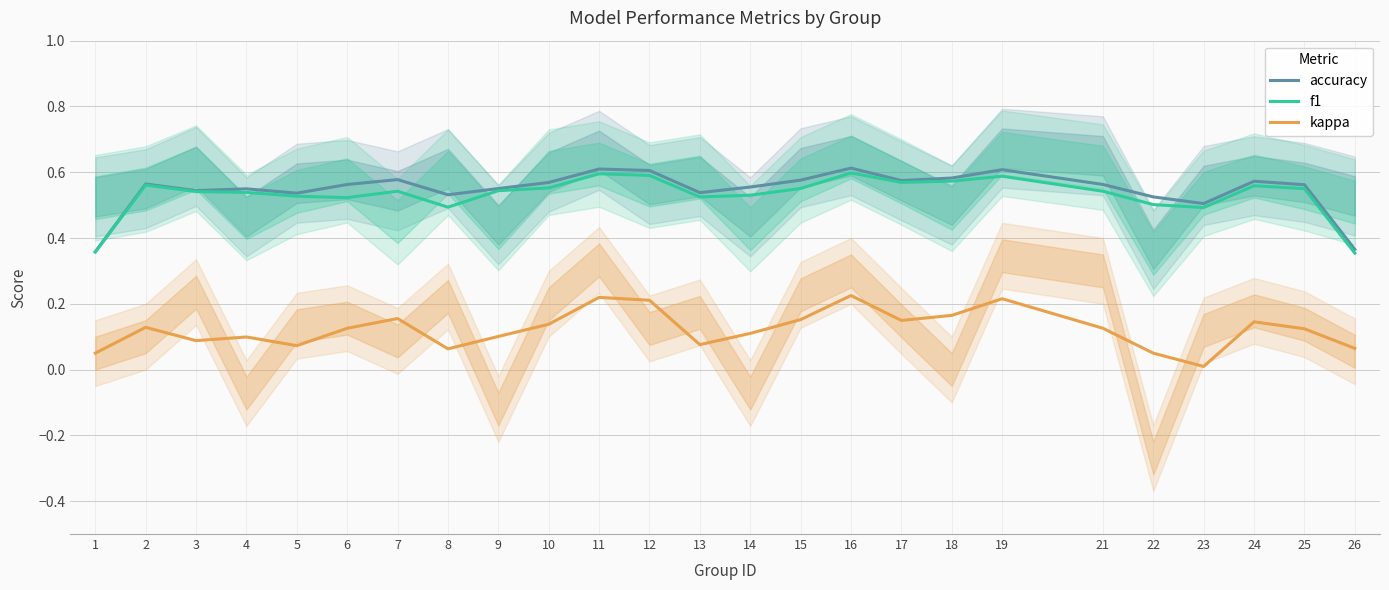

True or false: accuracy and kappa intersect in this chart.

False